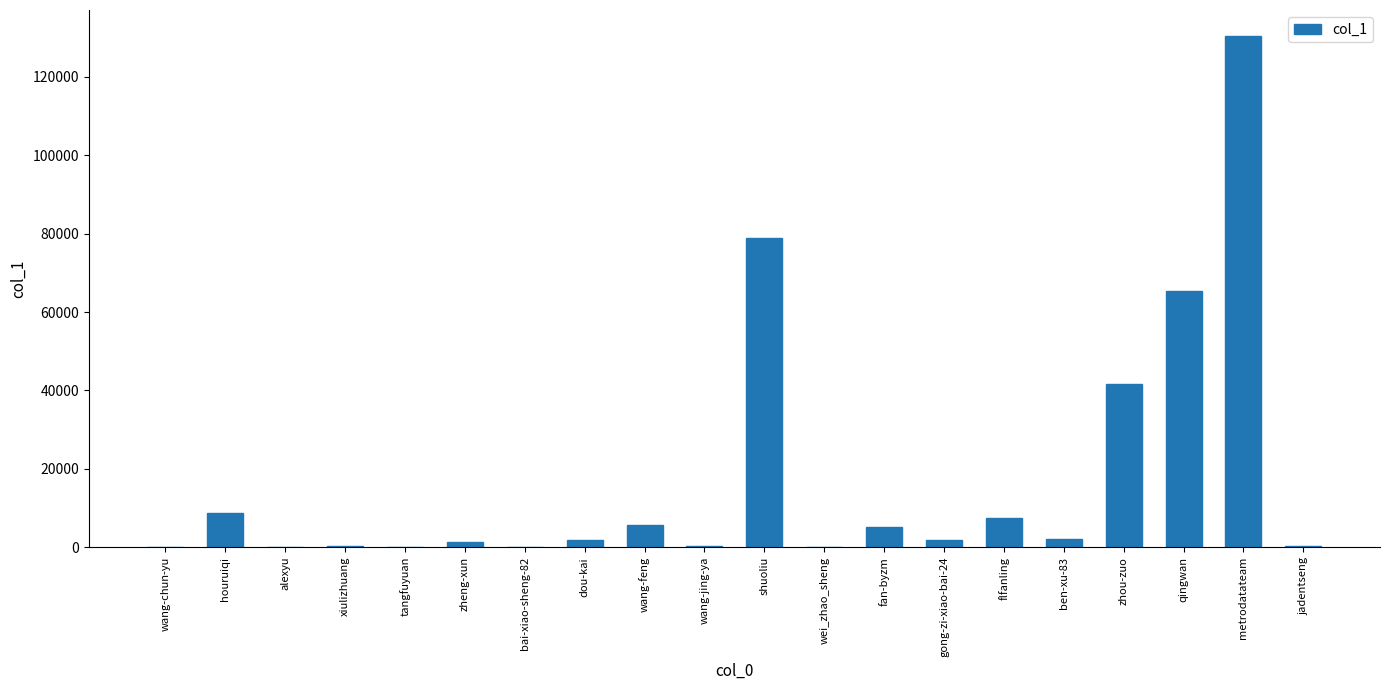

Between zhou-zuo and wang-jing-ya, which is larger?

zhou-zuo